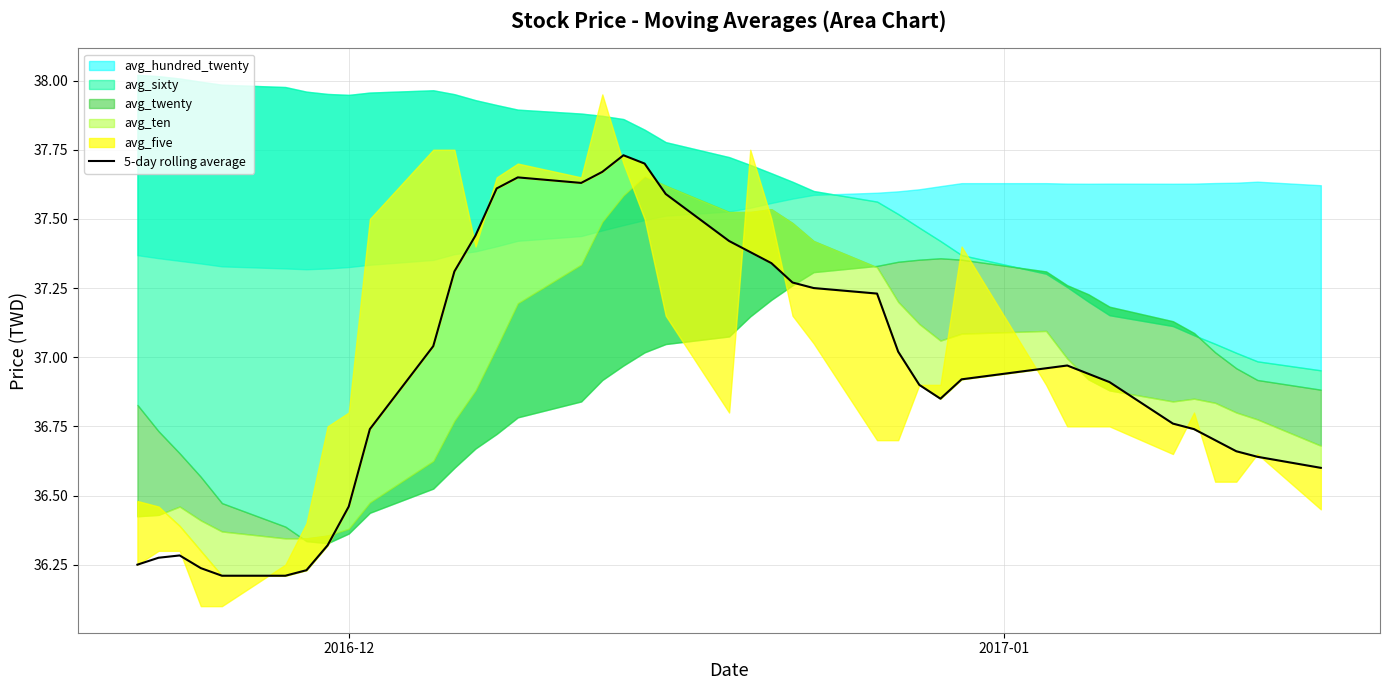

Reading right to left, transcribe all the data shown in this chart.

36.6	36.6	36.7	36.7	36.7	36.8	36.9	36.9	37.0	37.0	36.9	36.9	36.9	37.0	37.2	37.2	37.3	37.3	37.4	37.4	37.6	37.7	37.7	37.7	37.6	37.6	37.6	37.4	37.3	37.0	36.7	36.5	36.3	36.2	36.2	36.2	36.2	36.3	36.3	36.2